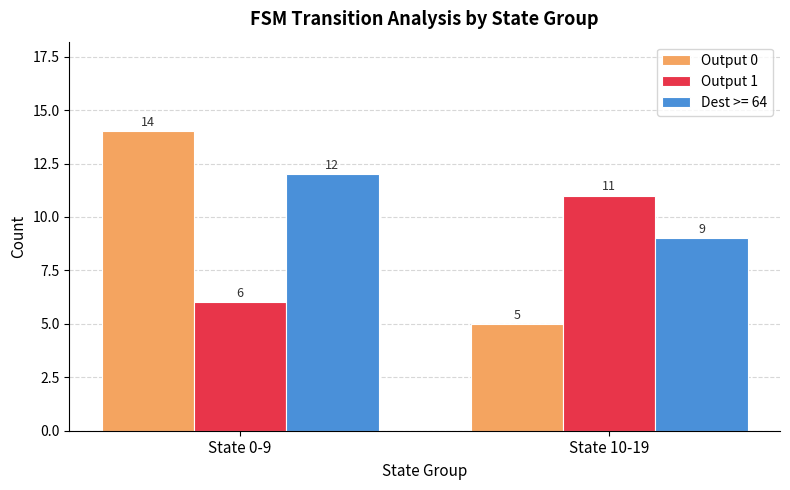

Reading left to right, what are all the values shown in this chart?

Output 0: 14	5
Output 1: 6	11
Dest >= 64: 12	9